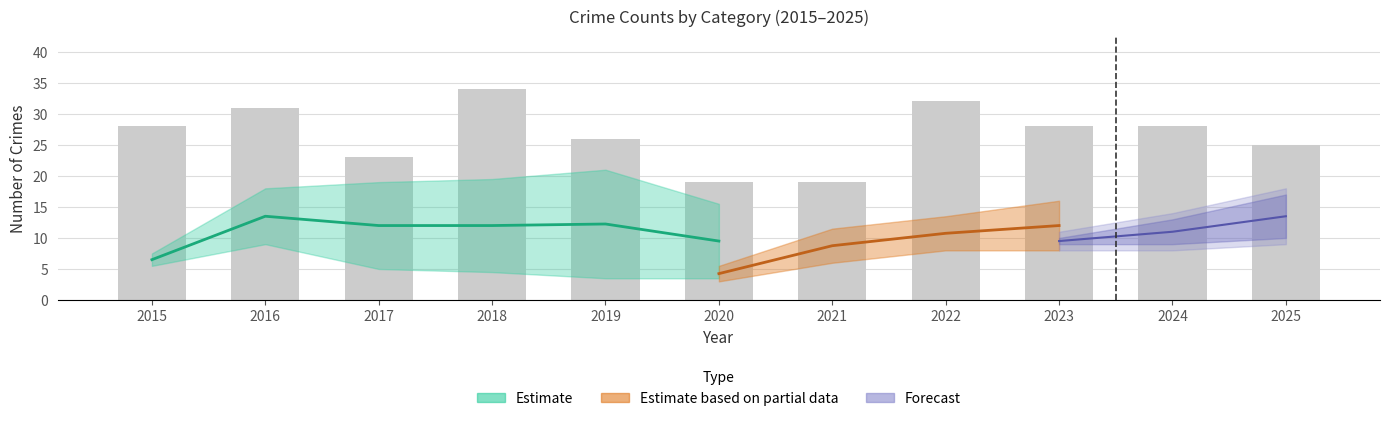

Which label corresponds to the smallest value in the chart?

2020